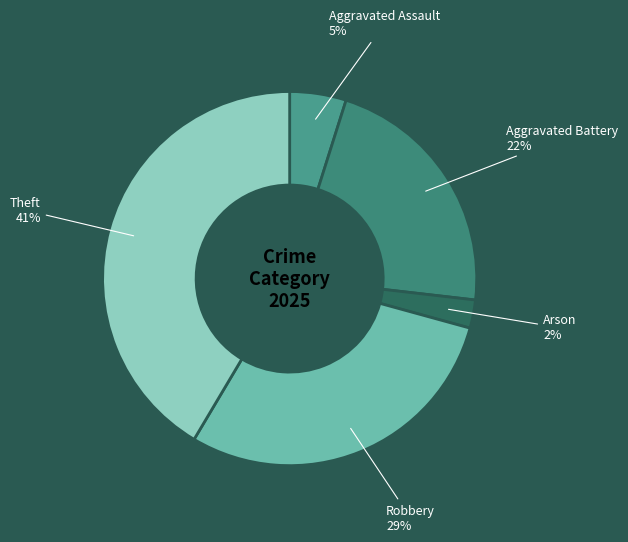

To the nearest percent, what is the difference between the largest and smallest slice percentages?

39%